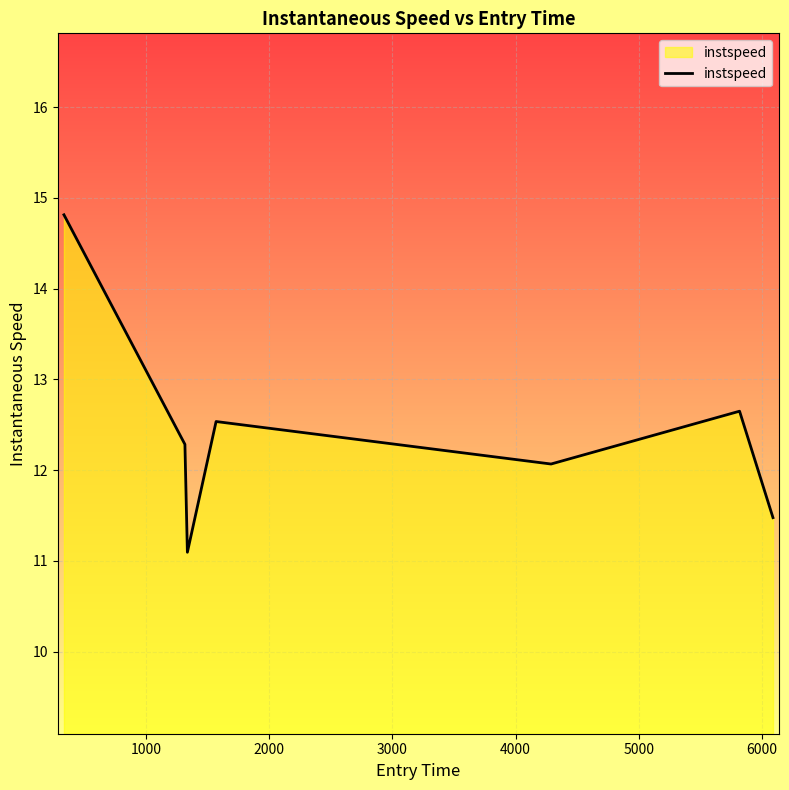

What is the sum of all values?

86.9